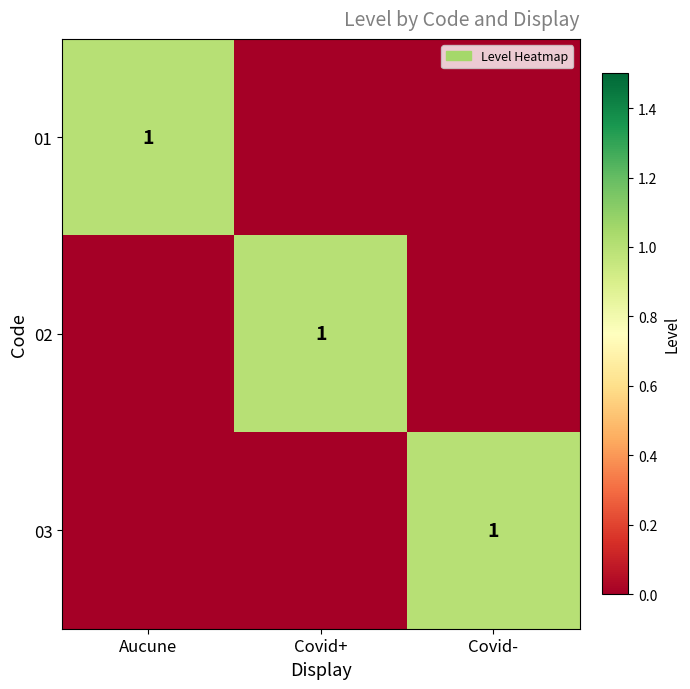

At how many categories does at least one series exceed 0?

3